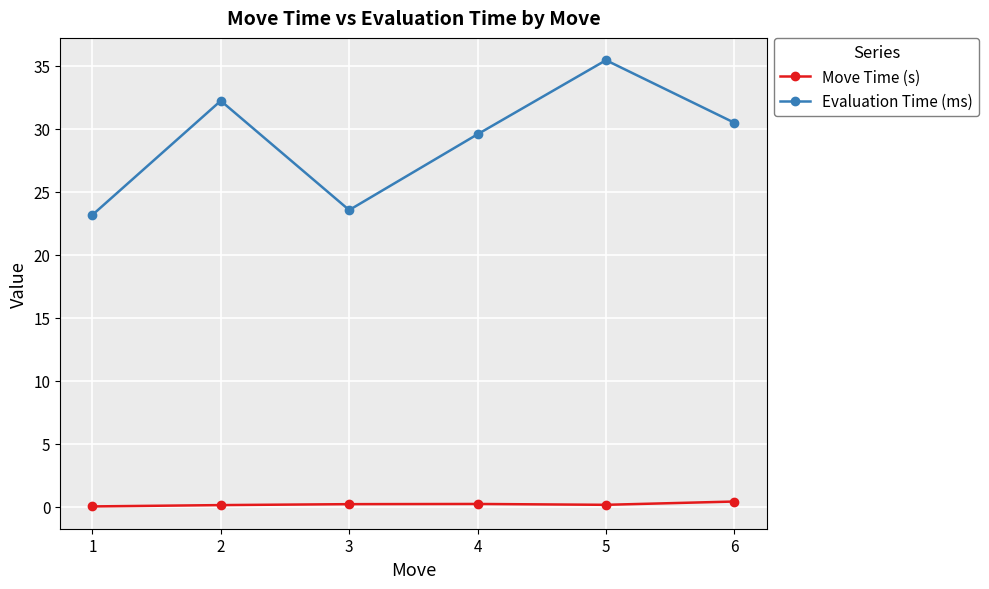

True or false: Move Time (s) has more than 2 interior local peaks.

False